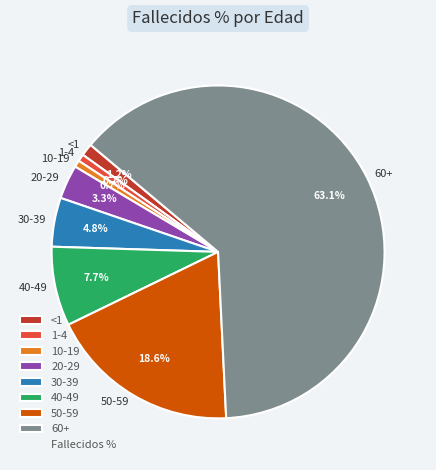

To the nearest percent, what is the difference between the largest and smallest slice percentages?

62%